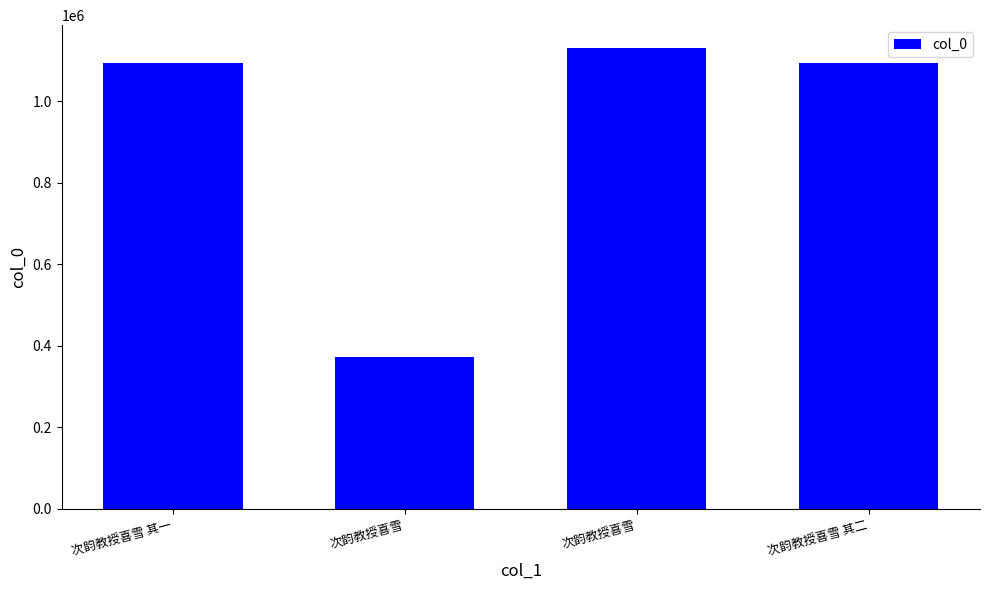

How many bars are there in total?

4